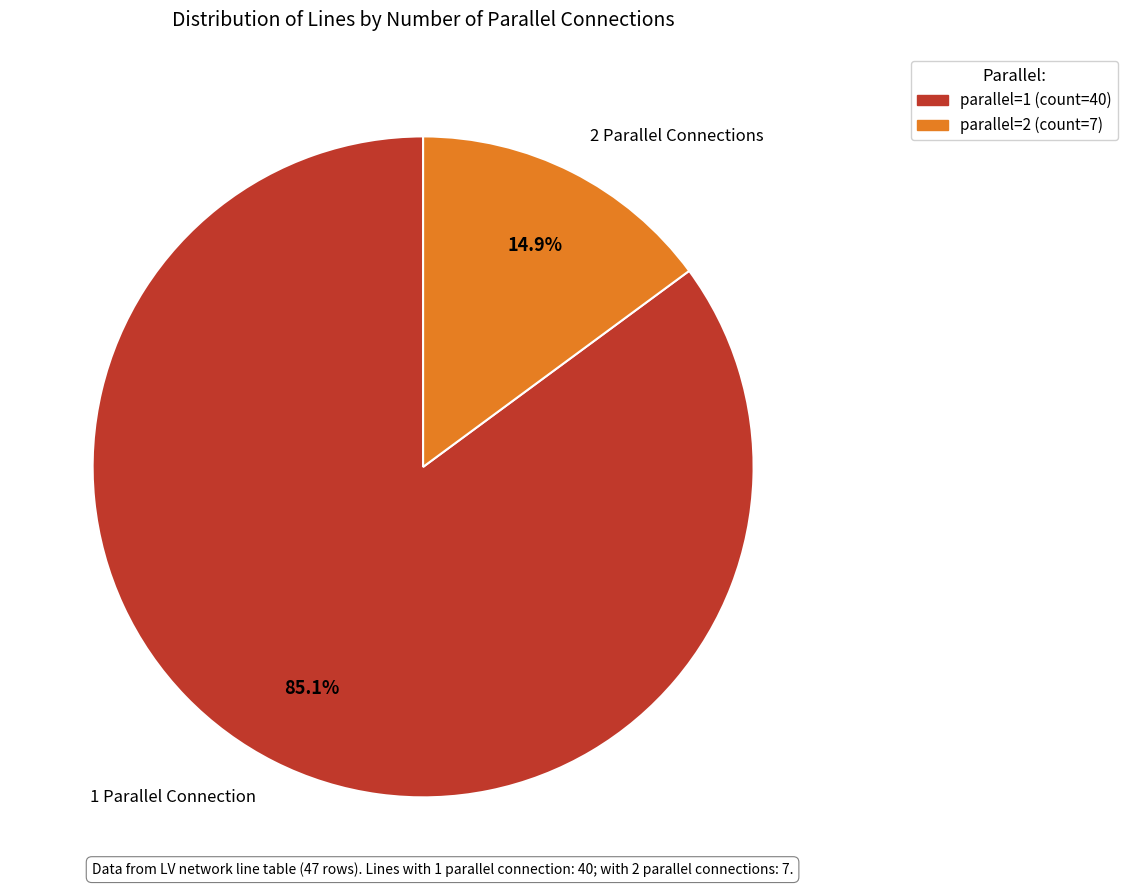

How many segments does this pie chart have?

2